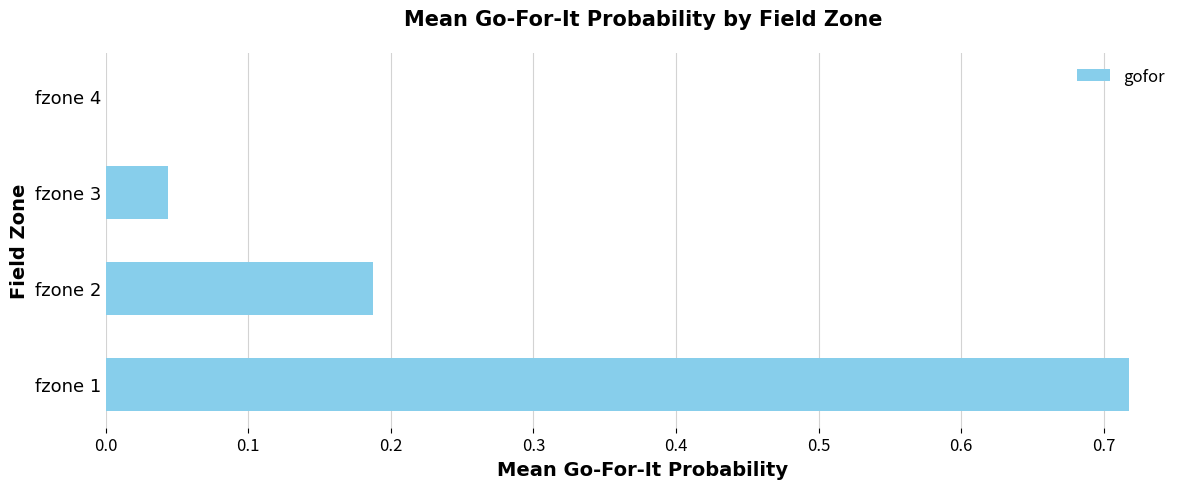

Are the bars horizontal?

Yes